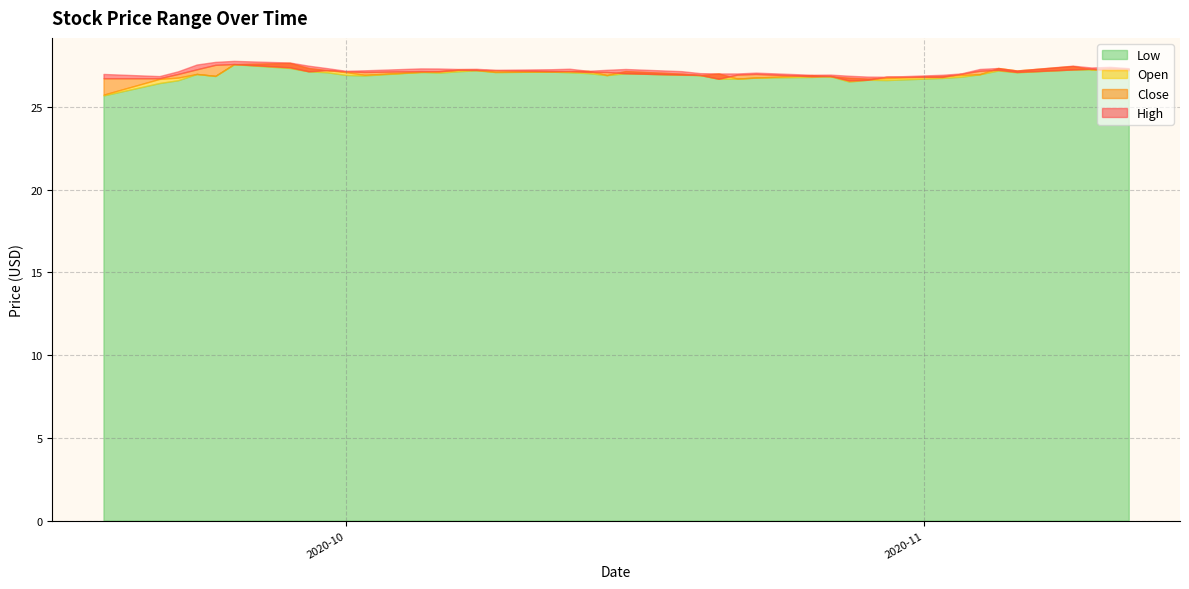

At which label does Close first exceed 27?

3